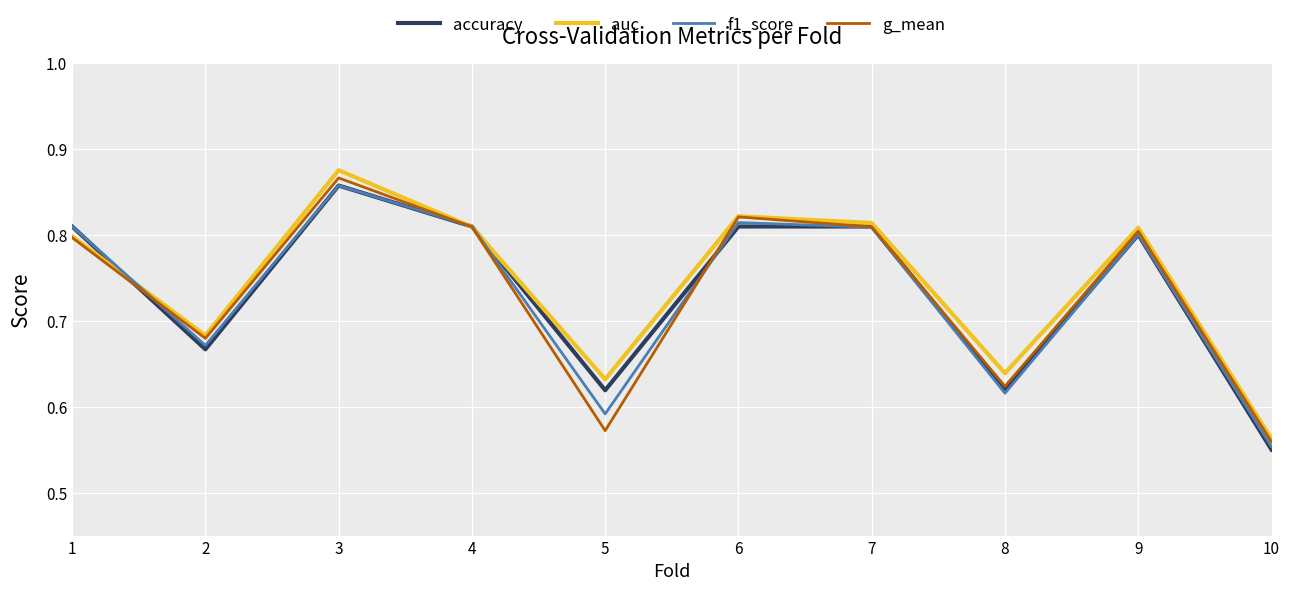

Which series has the widest spread of values?

auc